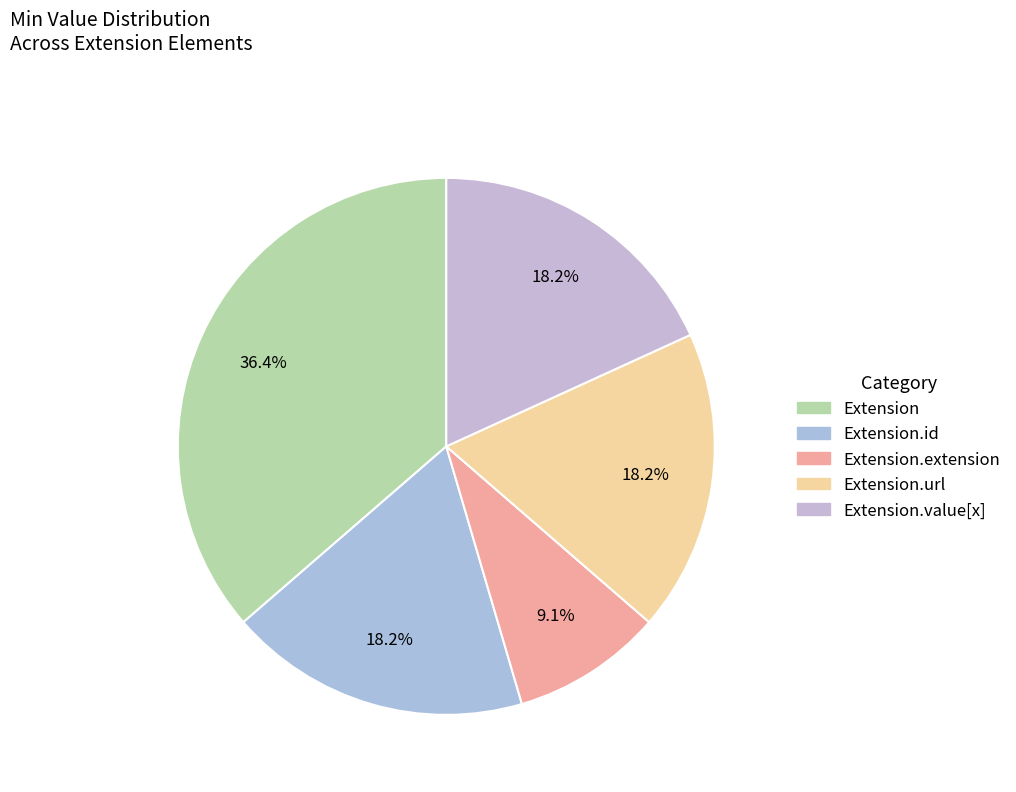

How many segments does this pie chart have?

5